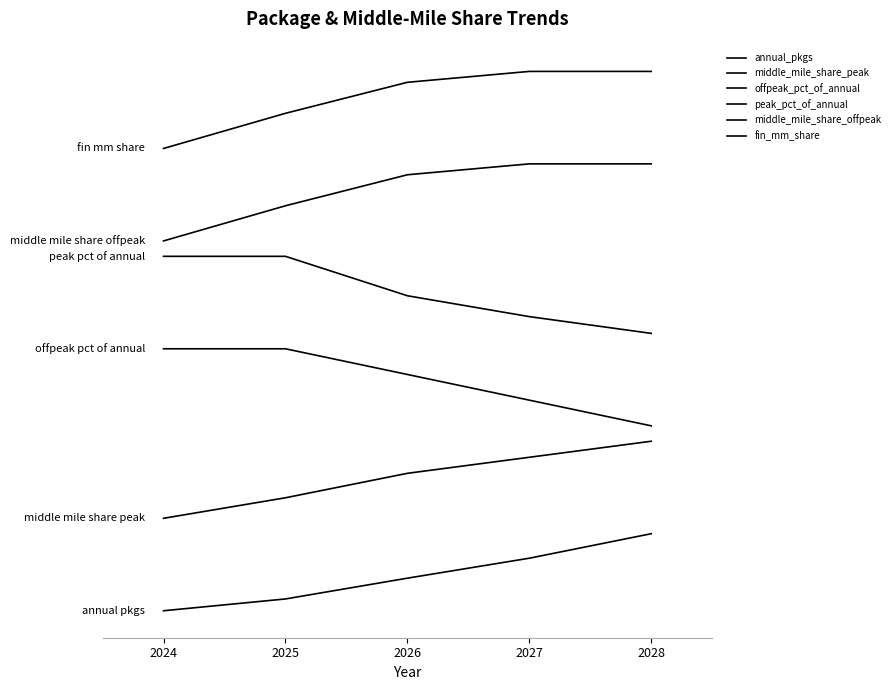

At which category does the chart reach its minimum across all series?

2024